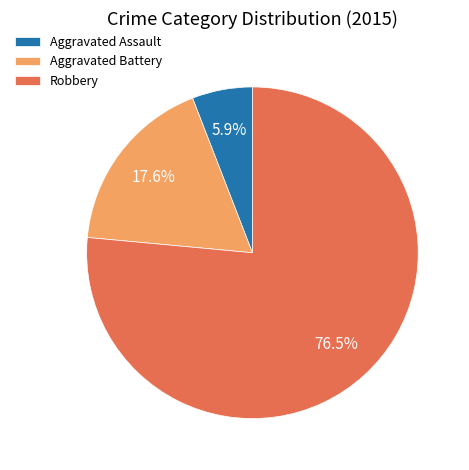

Count the number of slices in the pie.

3